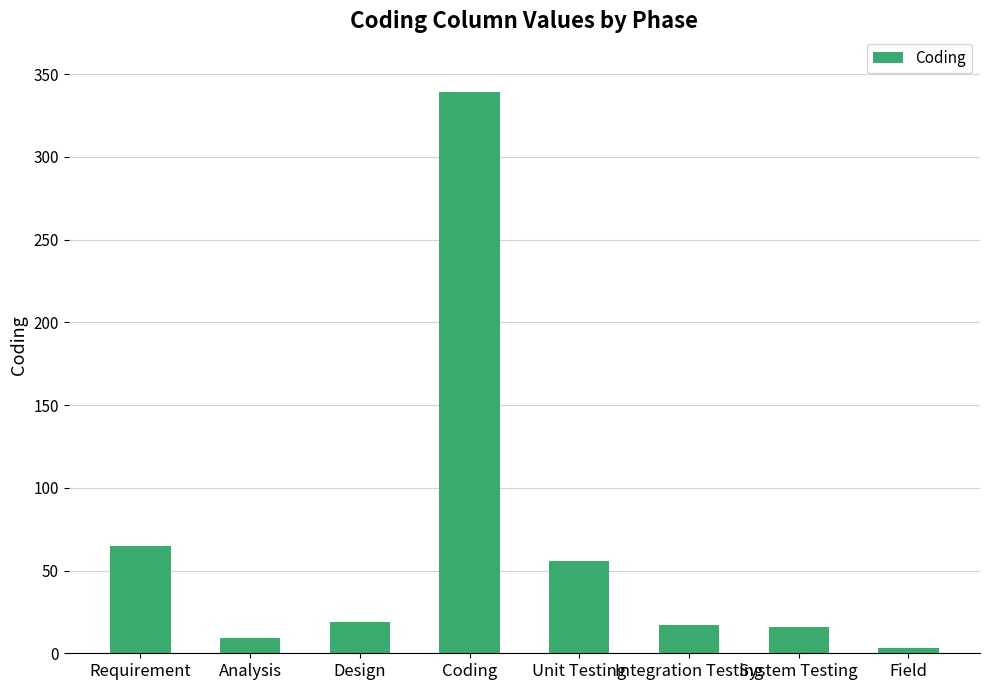

What is the sum of all values?

524